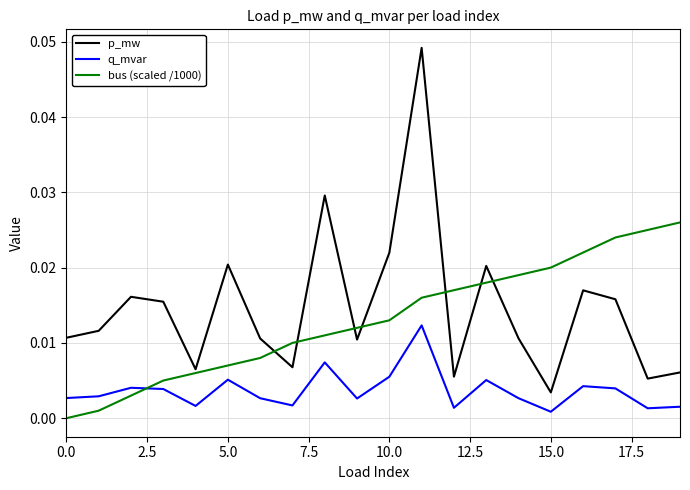

Count the number of data series in this chart.

3